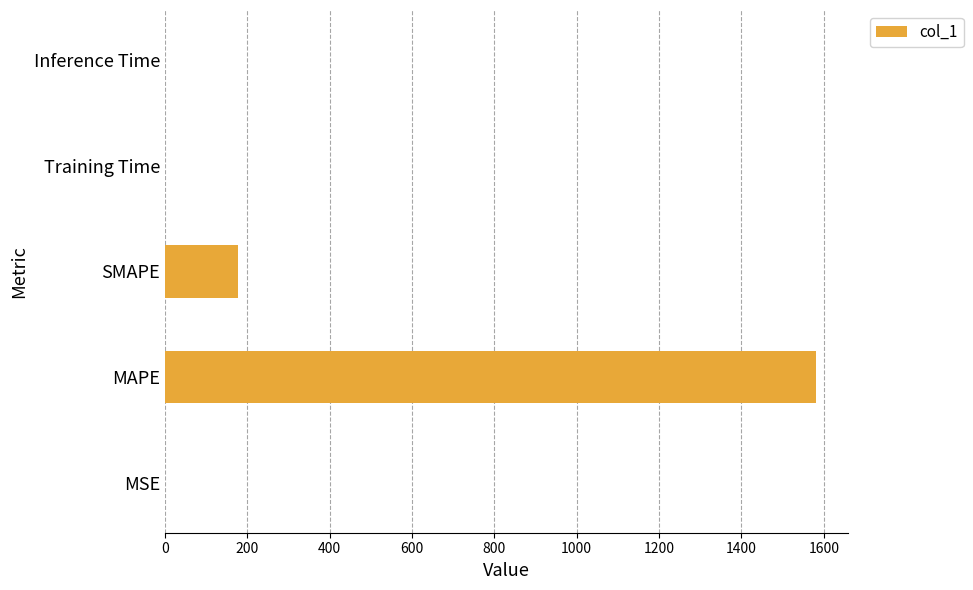

What is the maximum value shown in the chart?

1580.2